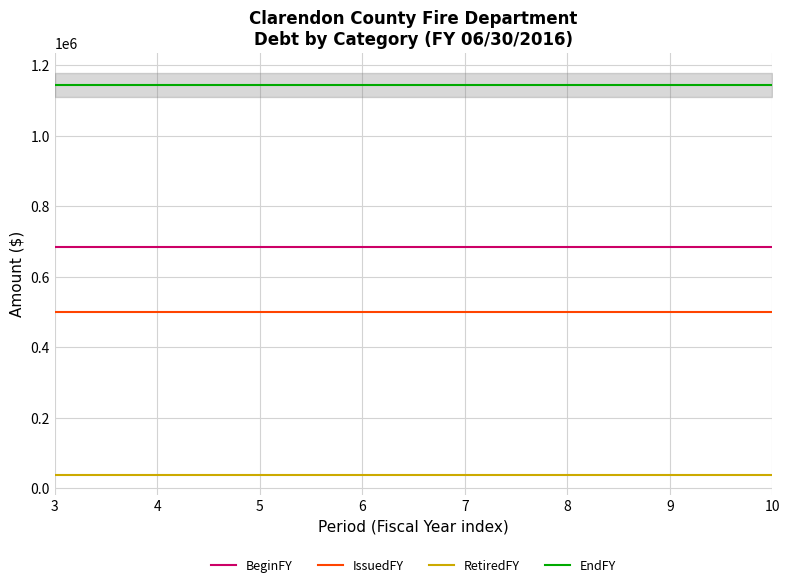

Is the value of EndFY at 3 greater than the value of RetiredFY at 5?

Yes